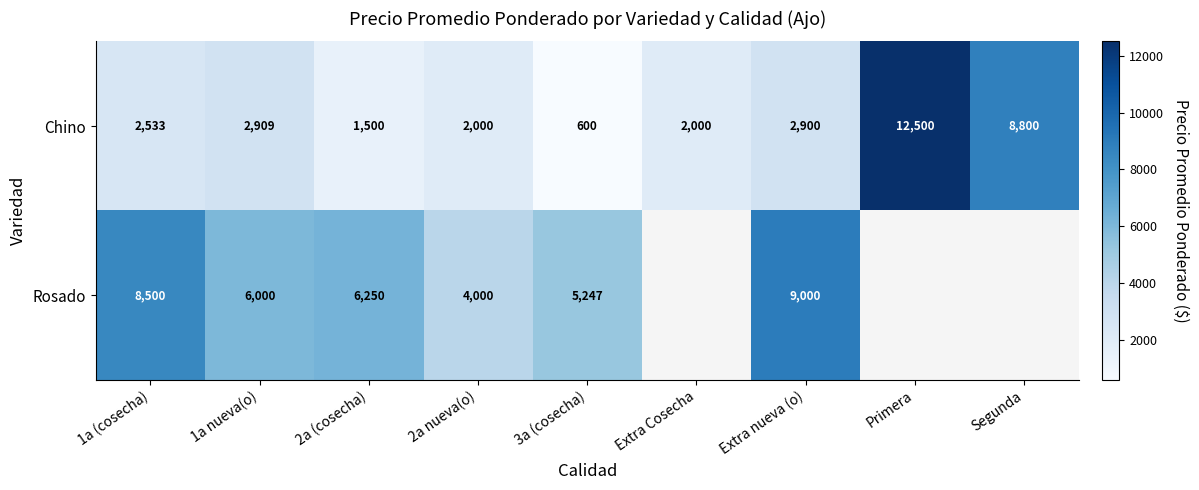

At which label does Chino reach its minimum?

3a (cosecha)